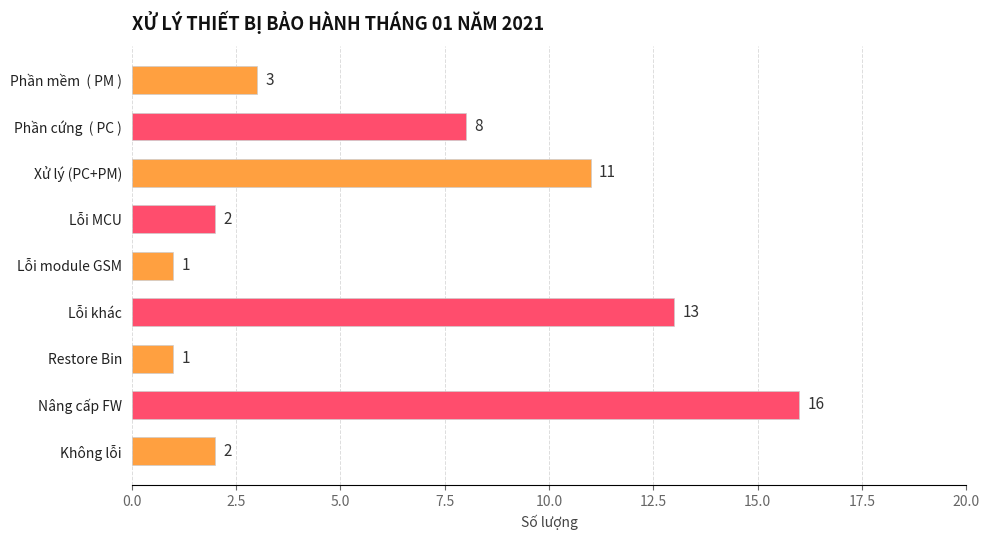

Which label corresponds to the largest value in the chart?

Nâng cấp FW